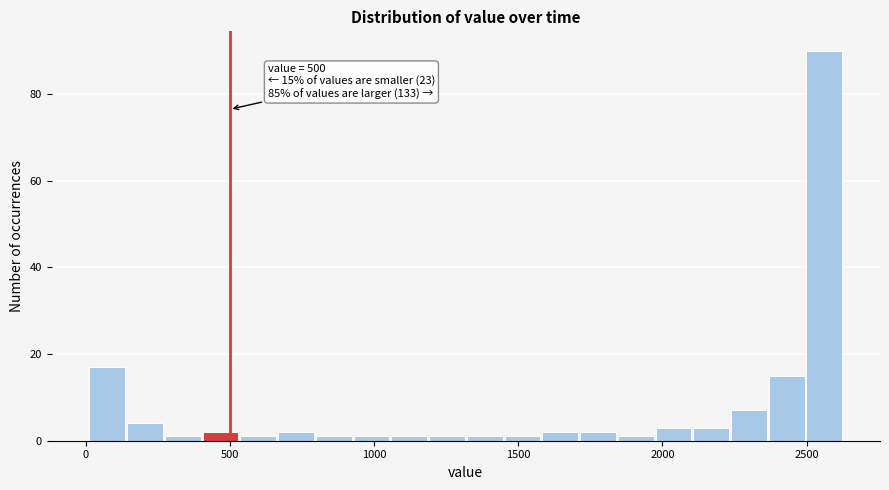

Read against the x-axis, roughly where is the centre of the tallest bar?

2550